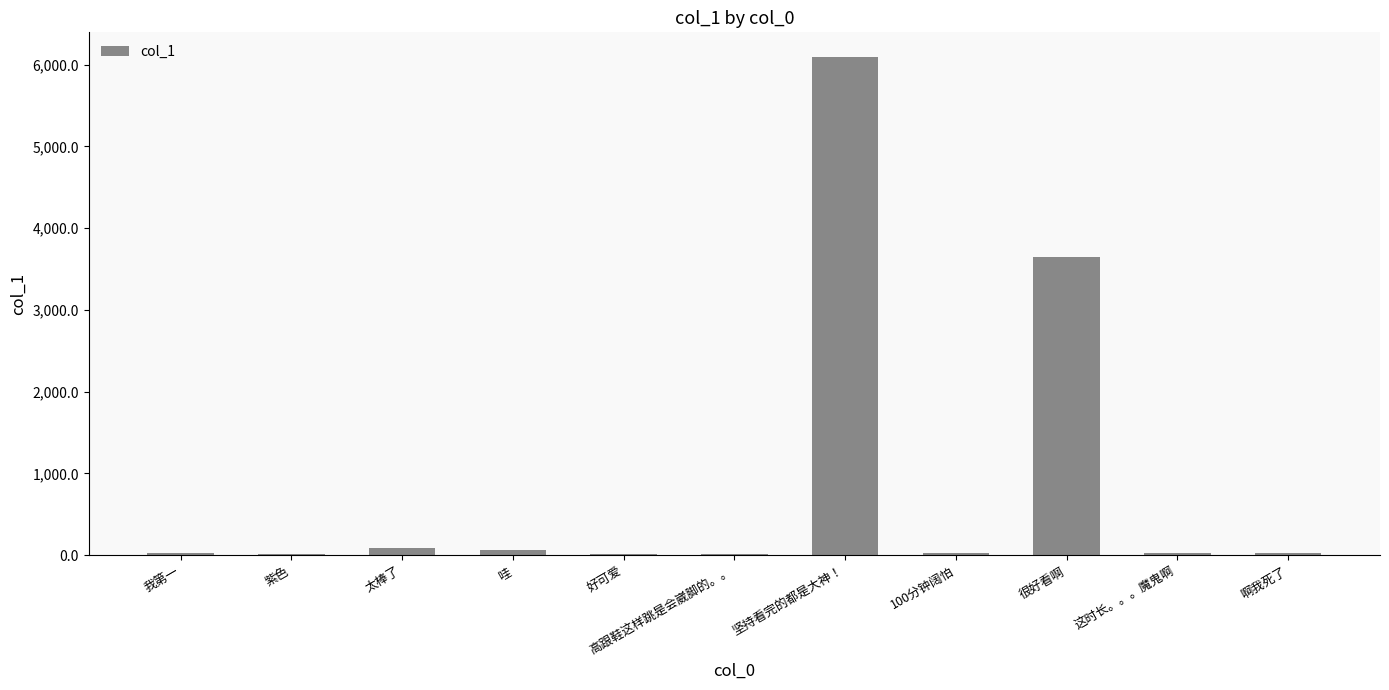

Are the bars horizontal?

No